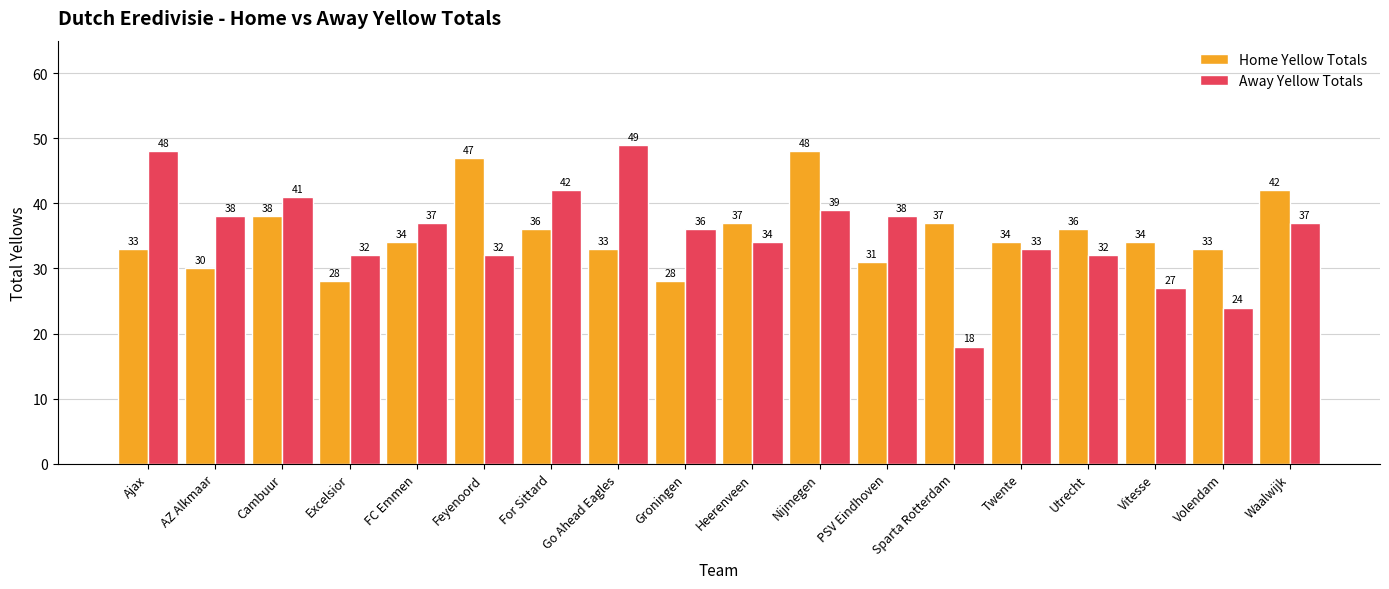

How many bars are there in each group?

2